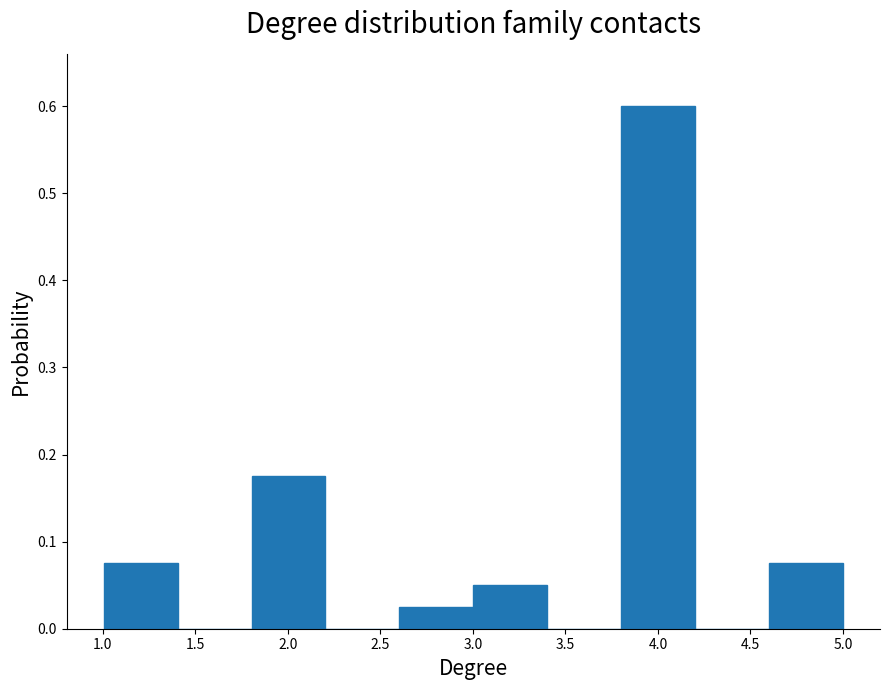

Reading left to right, transcribe this chart: for each bar, give the range it covers on the x-axis and its height. Neither the bar edges nor the heights are printed on the chart, so give them approximately, as read against the axes.

1.0 to 1.4: 0.08
1.4 to 1.8: 0
1.8 to 2.2: 0.18
2.2 to 2.6: 0
2.6 to 3.0: 0.03
3.0 to 3.4: 0.05
3.4 to 3.8: 0
3.8 to 4.2: 0.60
4.2 to 4.6: 0
4.6 to 5.0: 0.08